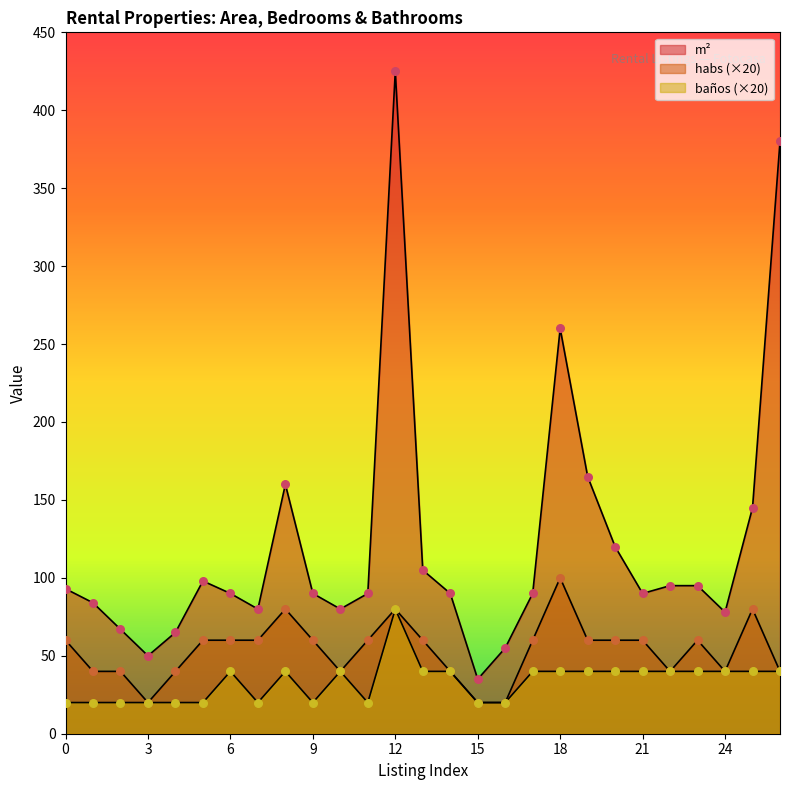

At which category is the sum across all series the highest?

12